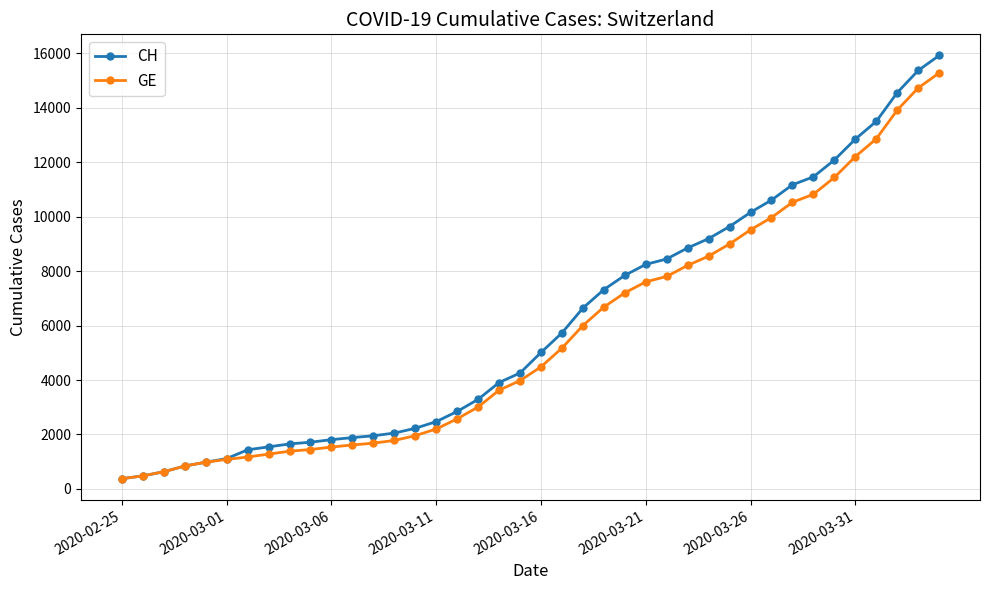

What is the lowest value of the GE series?

375